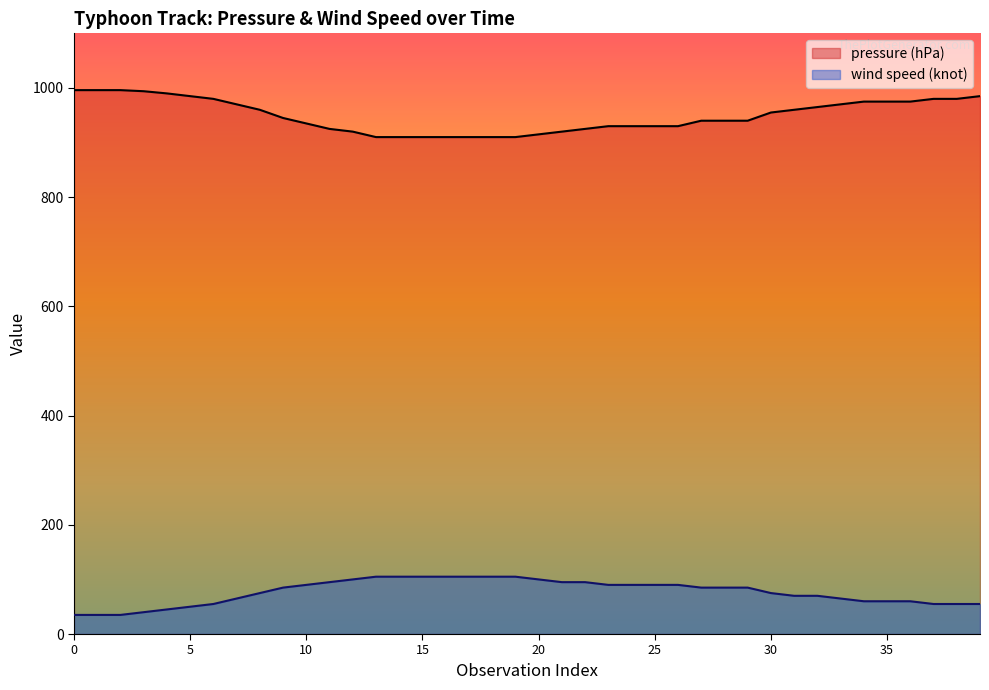

What is the approximate value of pressure (hPa) at 21?

920